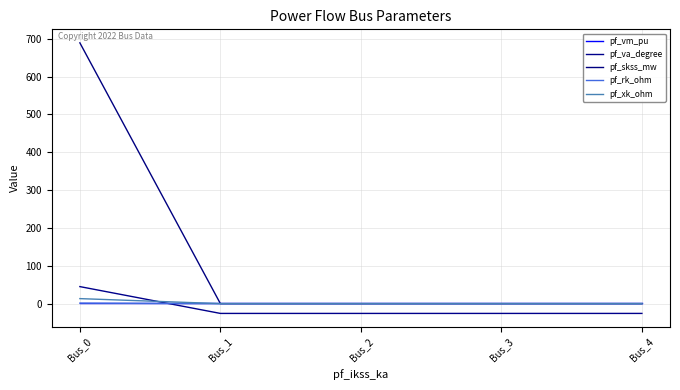

True or false: pf_vm_pu has a value of 0.4 at Bus_2.

True